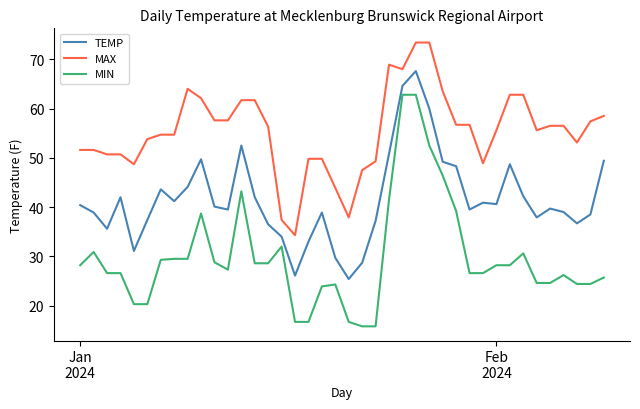

What is the difference between the maximum and minimum values in the MIN series?

47.0